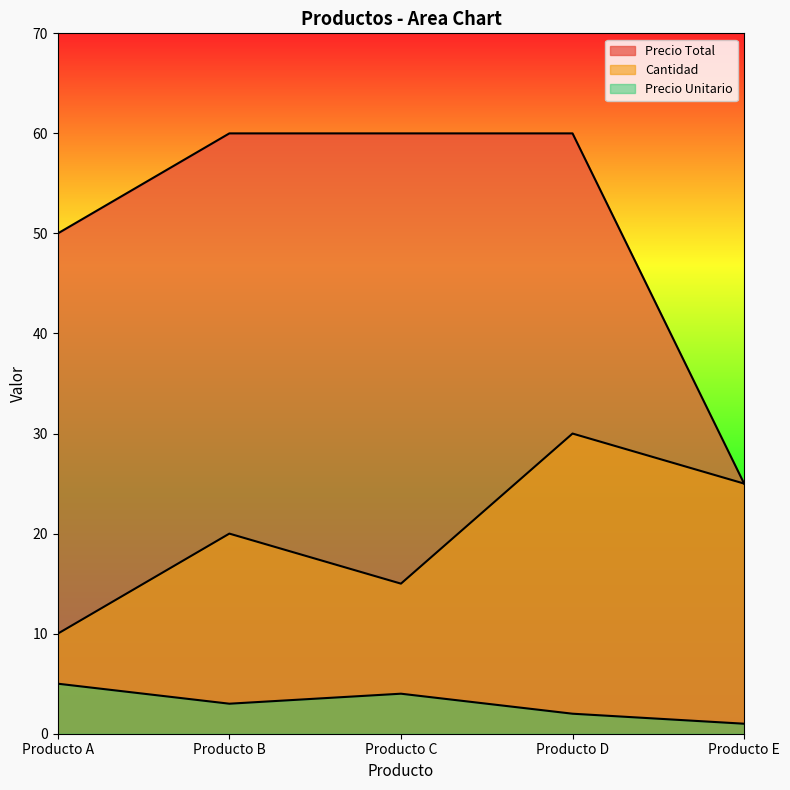

Reading left to right, transcribe all the data shown in this chart.

Cantidad: 10	20	15	30	25
Precio Unitario: 5	3	4	2	1
Precio Total: 50	60	60	60	25